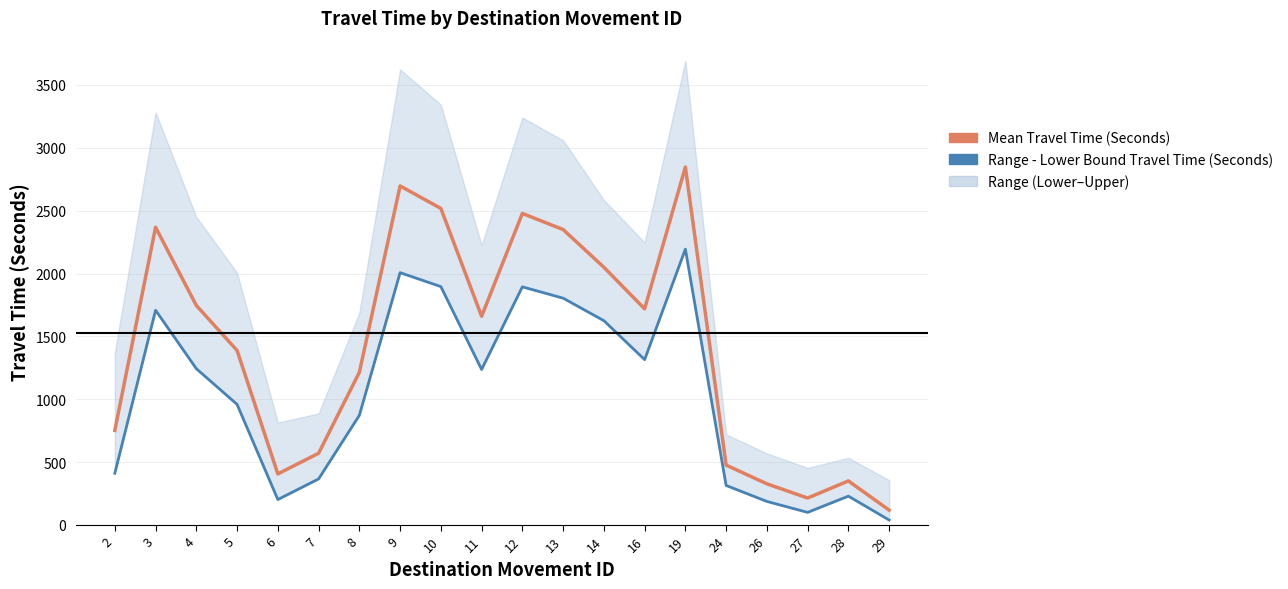

Between 27 and 6, which is larger?

6